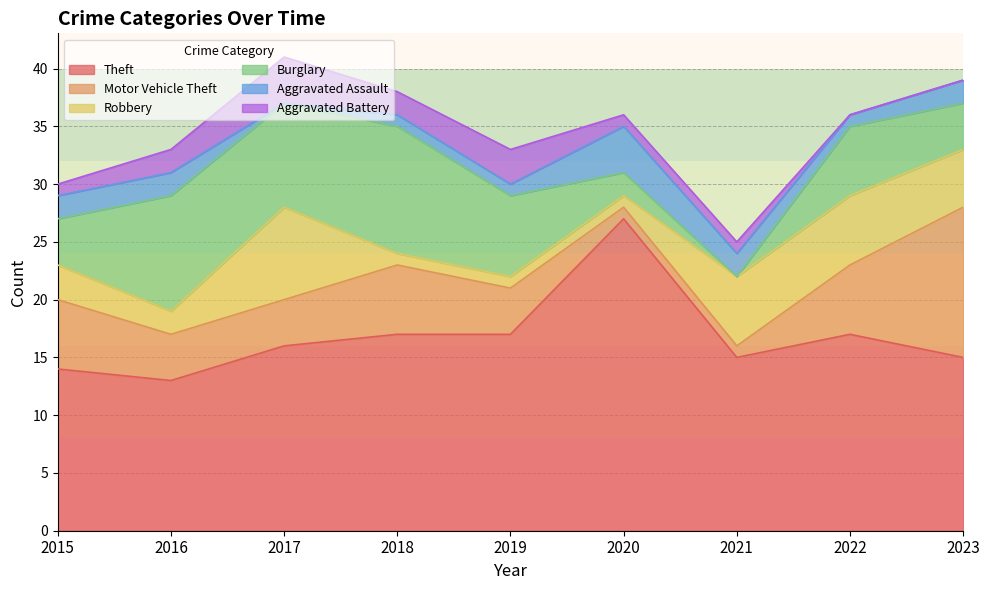

At which label is Motor Vehicle Theft closest to 7?

2015